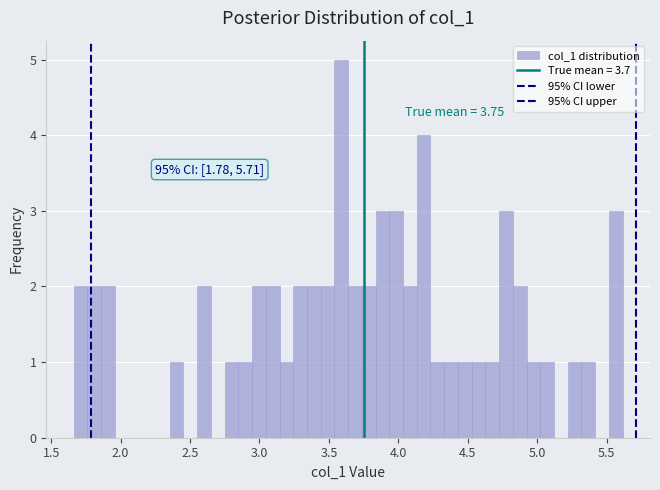

Around what value on the x-axis is the tallest bar? Give the approximate position of its centre, as read against the axis.

3.60